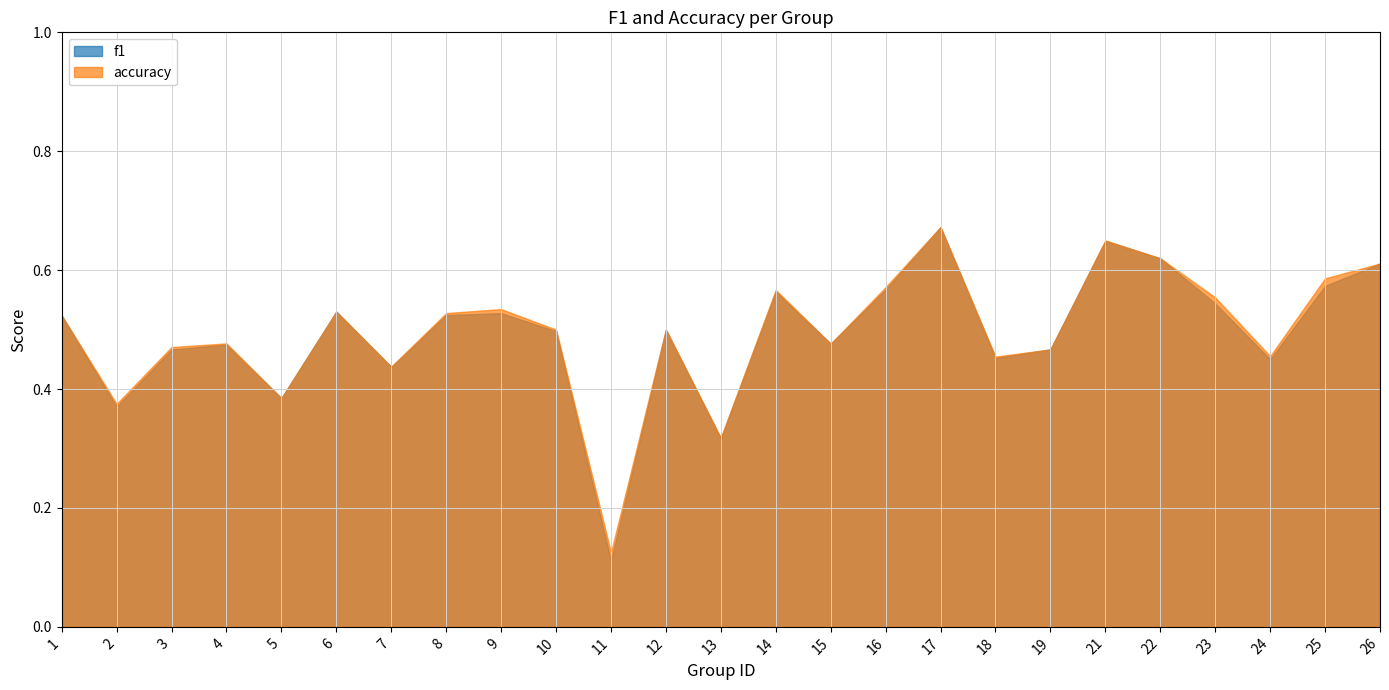

How many interior local valleys does the f1 series have?

8